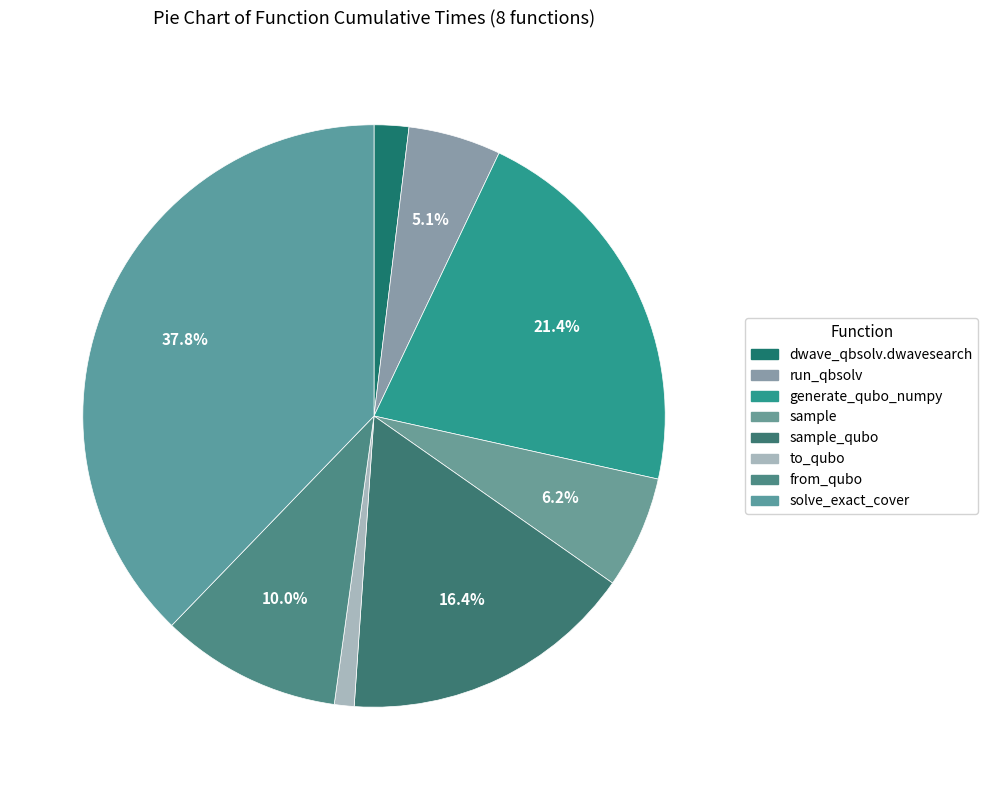

To the nearest percent, what is the difference between the largest and smallest slice percentages?

37%